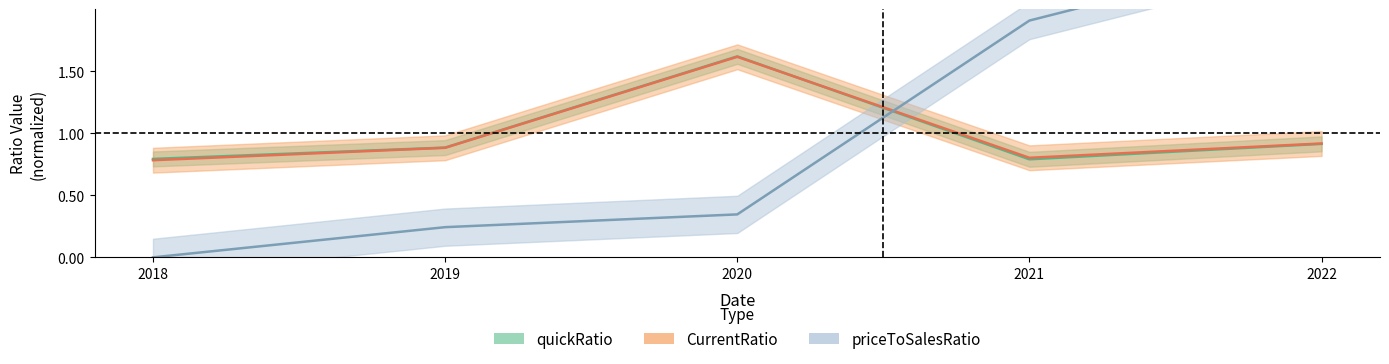

The CurrentRatio series shows 1.3 at 2018. True or false?

False